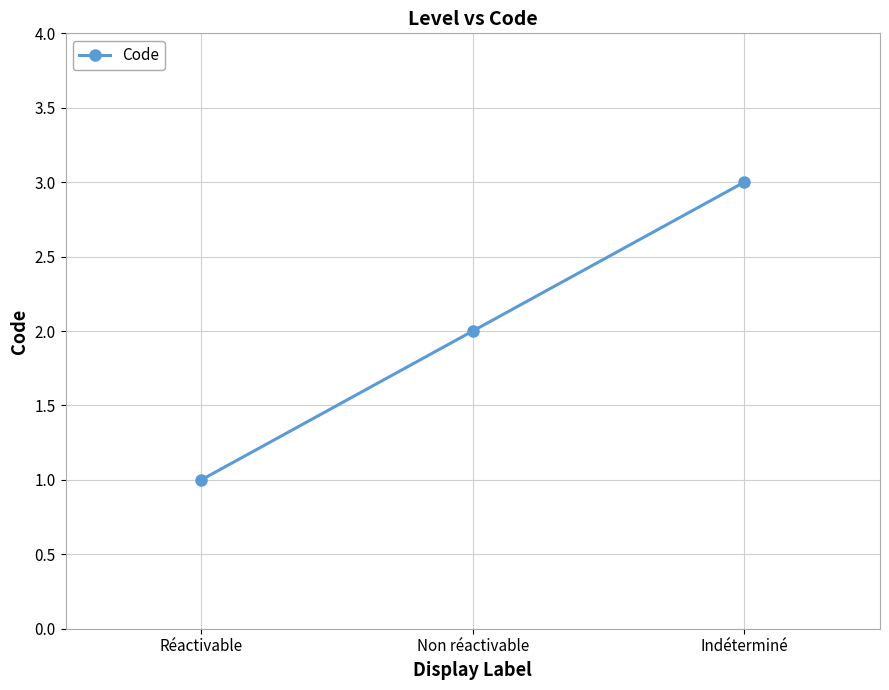

Count the values in the range 1 to 3.

3